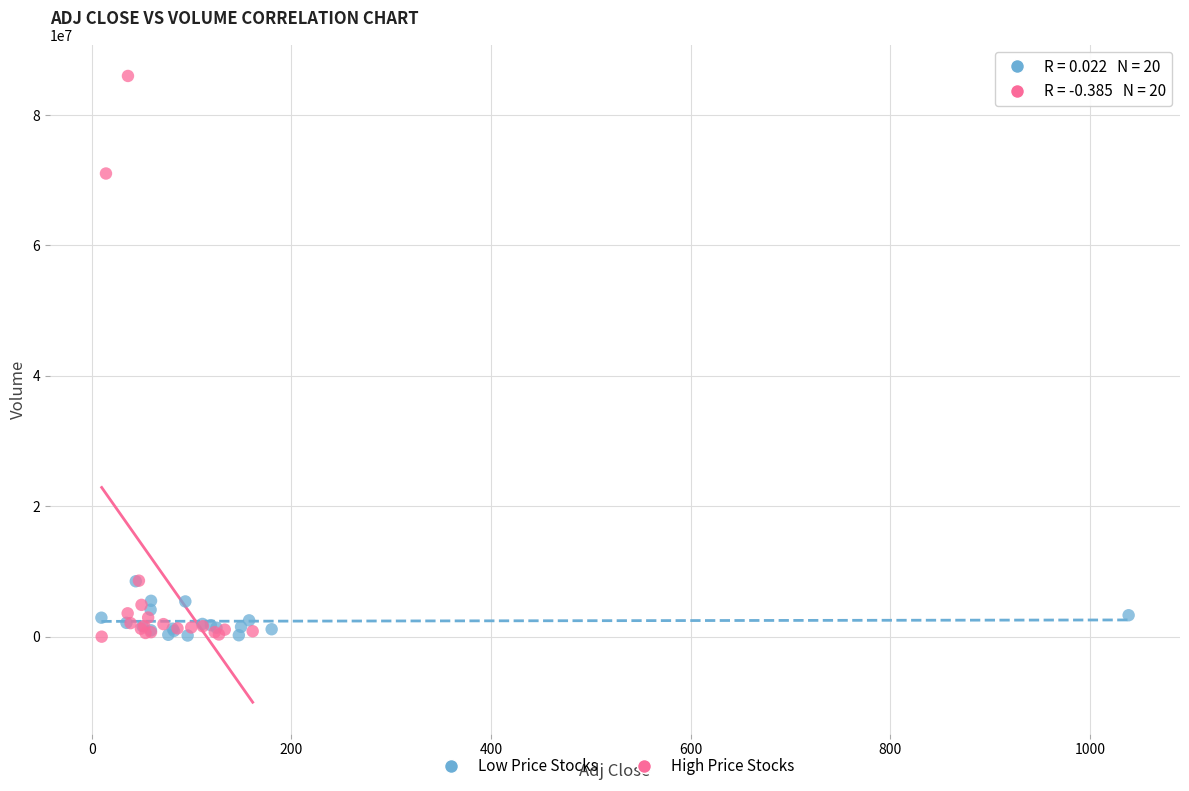

What are all the series names shown in the legend?

Low Price Stocks, High Price Stocks